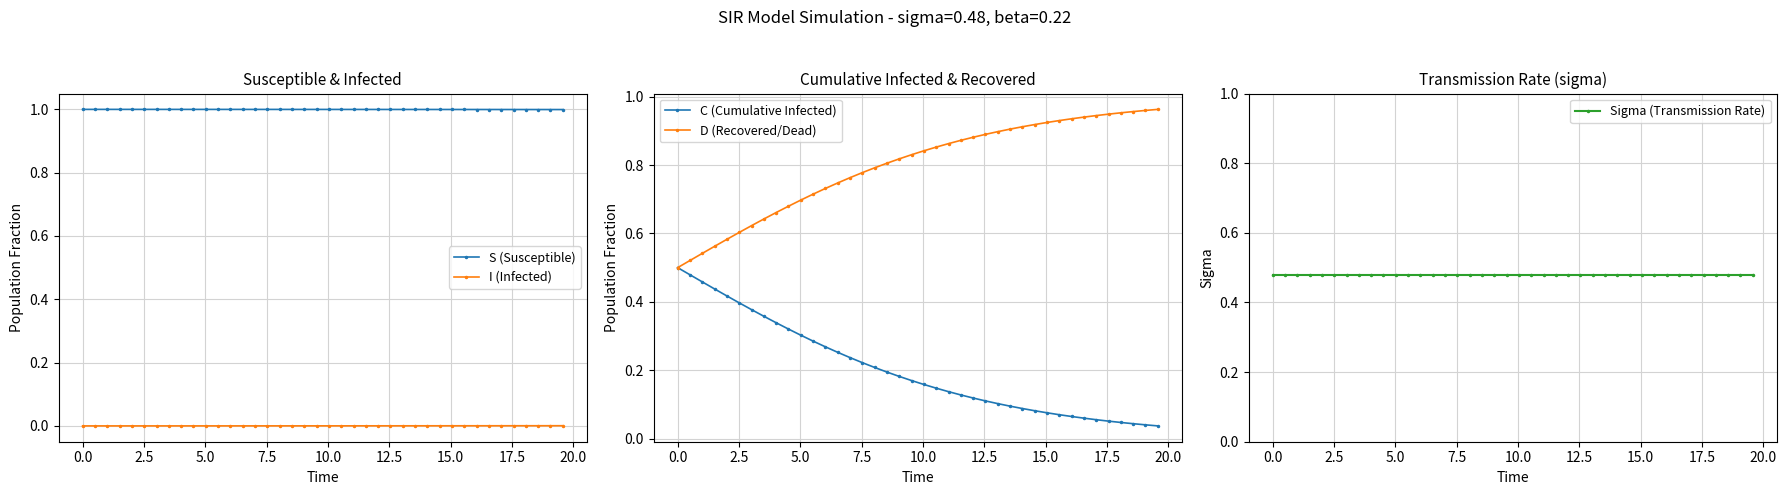

What is the minimum value for S (Susceptible)?

1.0